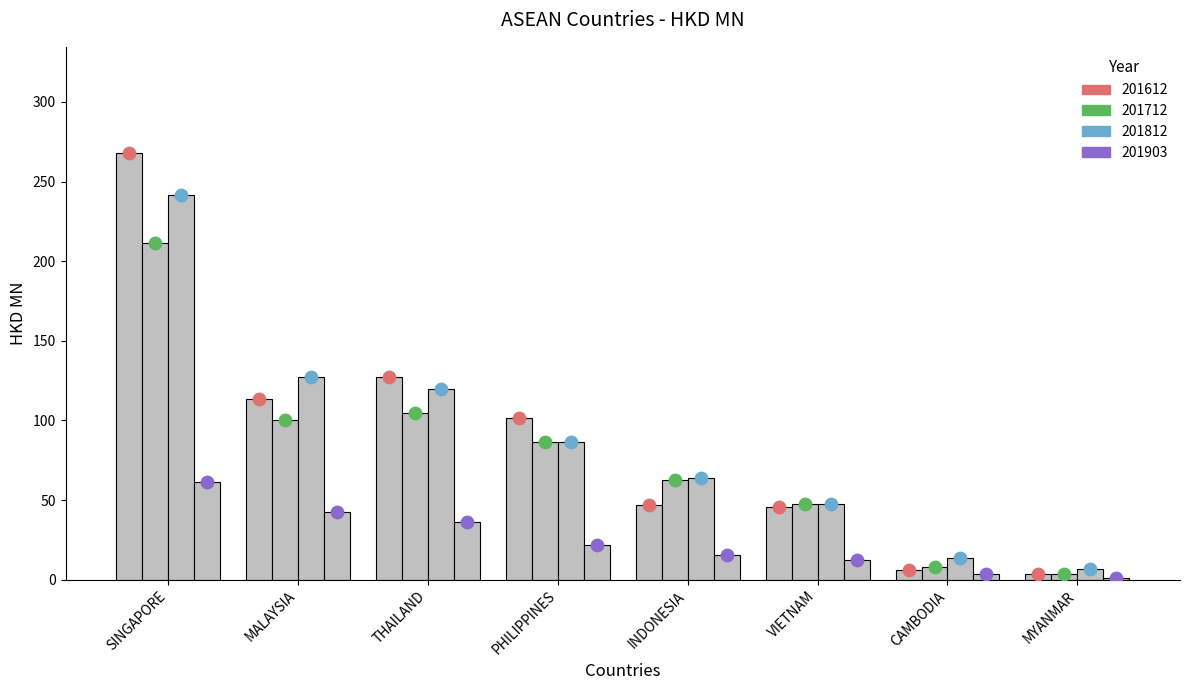

Is the value of 201612 at SINGAPORE greater than the value of 201903 at VIETNAM?

Yes